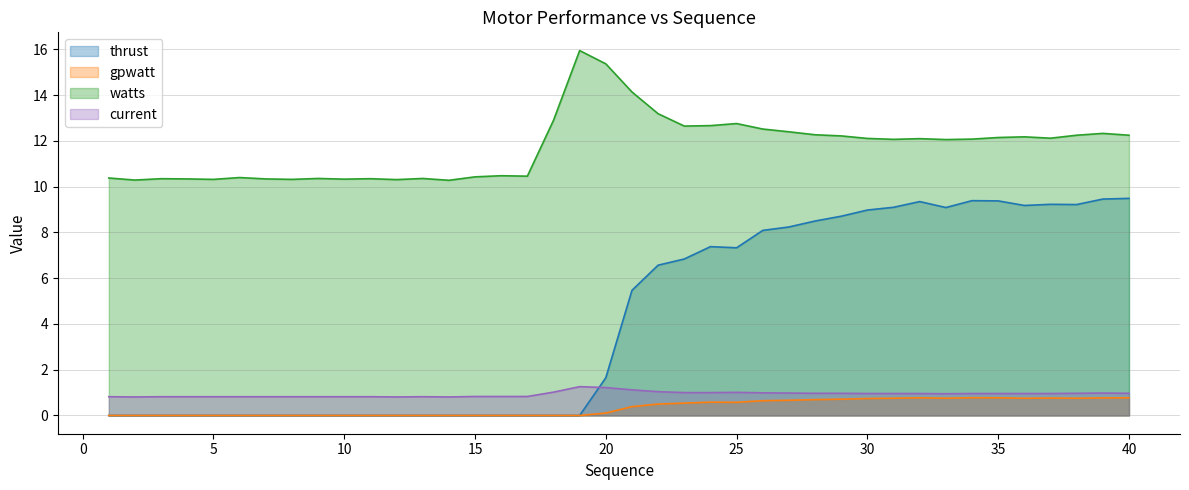

Reading left to right, extract all data points from this chart.

thrust: 1=0.0	2=0.0	3=0.0	4=0.0	5=0.0	6=0.0	7=0.0	8=0.0	9=0.0	10=0.0	11=0.0	12=0.0	13=0.0	14=0.0	15=0.0	16=0.0	17=0.0	18=0.0	19=0.0	20=1.6	21=5.5	22=6.6	23=6.8	24=7.4	25=7.3	26=8.1	27=8.2	28=8.5	29=8.7	30=9.0	31=9.1	32=9.3	33=9.1	34=9.4	35=9.4	36=9.2	37=9.2	38=9.2	39=9.5	40=9.5
gpwatt: 1=0.0	2=0.0	3=0.0	4=0.0	5=0.0	6=0.0	7=0.0	8=0.0	9=0.0	10=0.0	11=0.0	12=0.0	13=0.0	14=0.0	15=0.0	16=0.0	17=0.0	18=0.0	19=0.0	20=0.1	21=0.4	22=0.5	23=0.5	24=0.6	25=0.6	26=0.6	27=0.7	28=0.7	29=0.7	30=0.7	31=0.8	32=0.8	33=0.8	34=0.8	35=0.8	36=0.8	37=0.8	38=0.8	39=0.8	40=0.8
watts: 1=10.4	2=10.3	3=10.3	4=10.3	5=10.3	6=10.4	7=10.3	8=10.3	9=10.4	10=10.3	11=10.3	12=10.3	13=10.4	14=10.3	15=10.4	16=10.5	17=10.5	18=12.9	19=15.9	20=15.4	21=14.1	22=13.2	23=12.7	24=12.7	25=12.8	26=12.5	27=12.4	28=12.3	29=12.2	30=12.1	31=12.1	32=12.1	33=12.1	34=12.1	35=12.2	36=12.2	37=12.1	38=12.2	39=12.3	40=12.2
current: 1=0.8	2=0.8	3=0.8	4=0.8	5=0.8	6=0.8	7=0.8	8=0.8	9=0.8	10=0.8	11=0.8	12=0.8	13=0.8	14=0.8	15=0.8	16=0.8	17=0.8	18=1.0	19=1.3	20=1.2	21=1.1	22=1.0	23=1.0	24=1.0	25=1.0	26=1.0	27=1.0	28=1.0	29=1.0	30=1.0	31=1.0	32=1.0	33=0.9	34=1.0	35=1.0	36=1.0	37=1.0	38=1.0	39=1.0	40=1.0